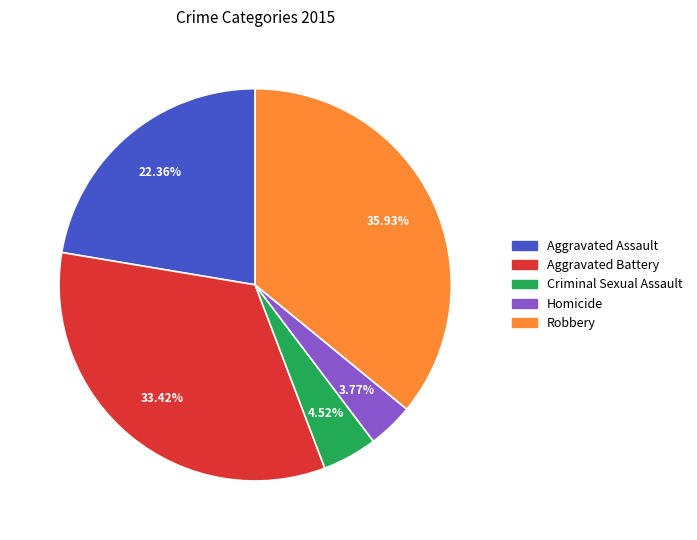

To the nearest percent, what percentage of the pie is Criminal Sexual Assault?

5%